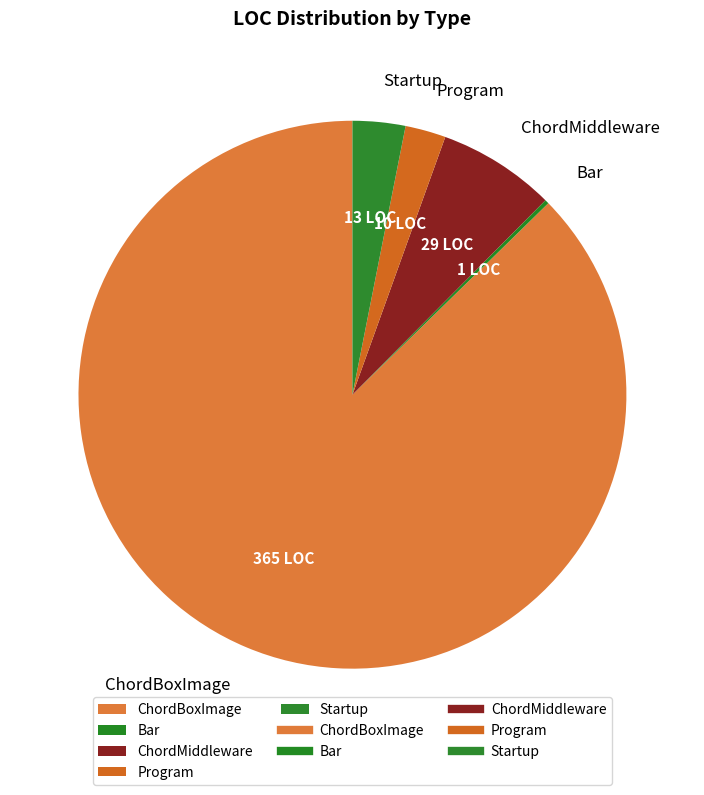

What is the largest slice in the pie chart?

ChordBoxImage